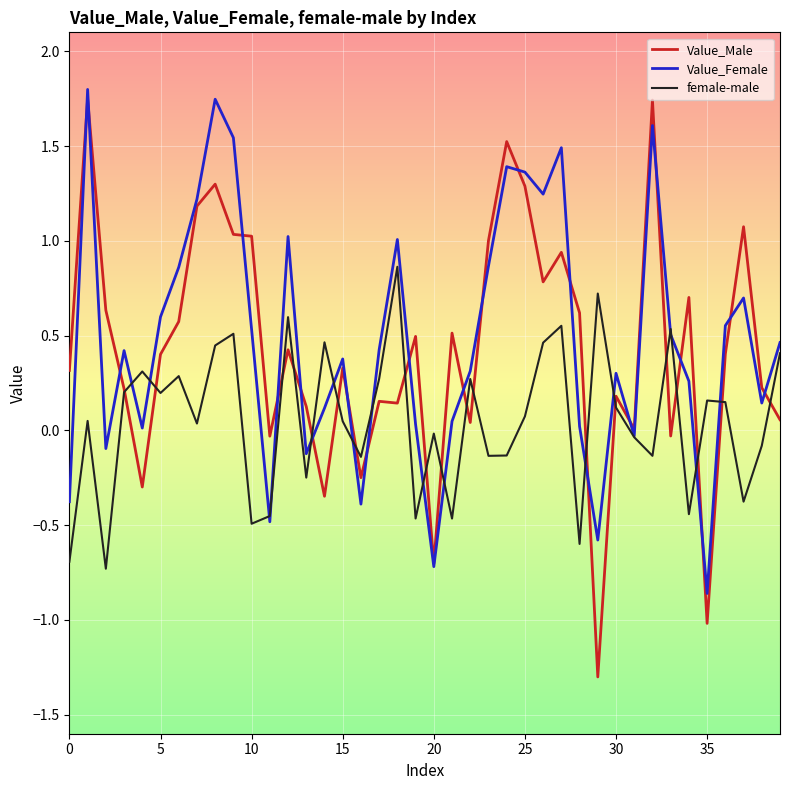

What is the greatest value displayed?

1.8